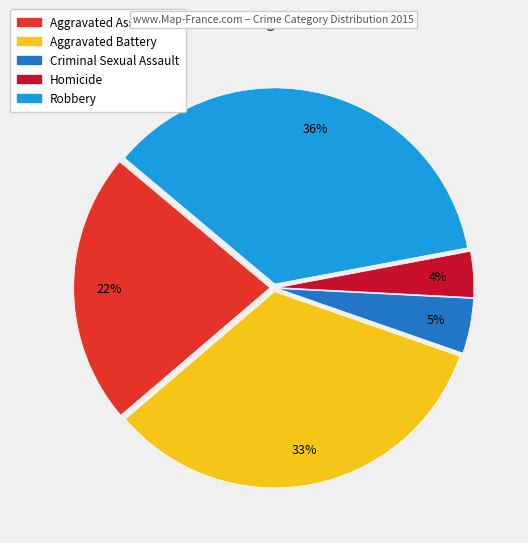

Combined, do Aggravated Assault and Homicide account for over 50%?

No